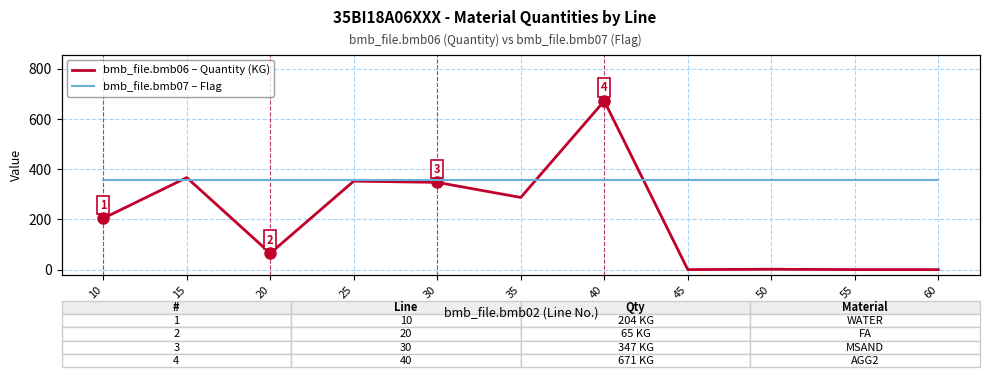

At which category is the sum across all series the highest?

40